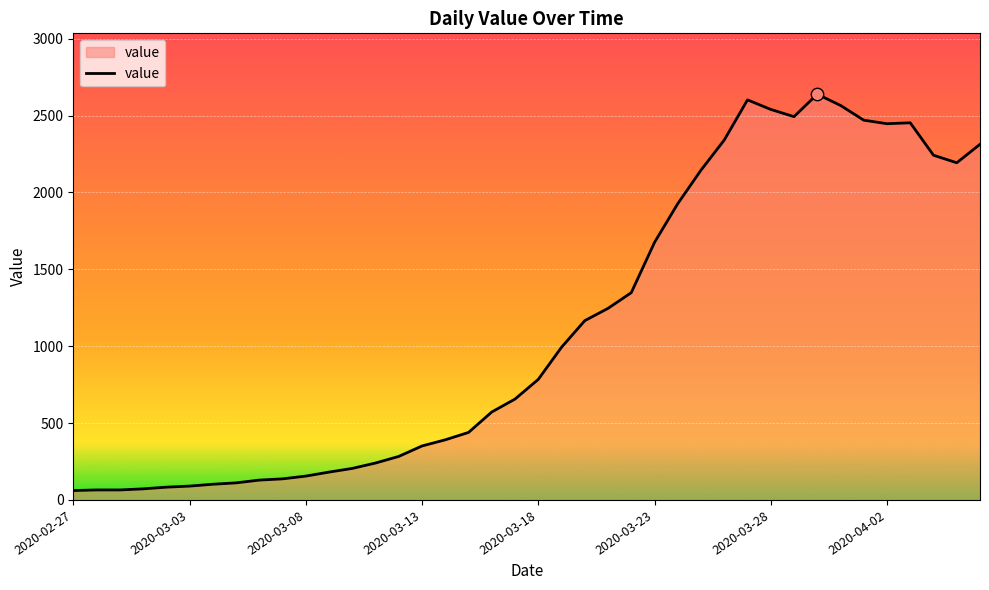

What is the greatest value displayed?

2639